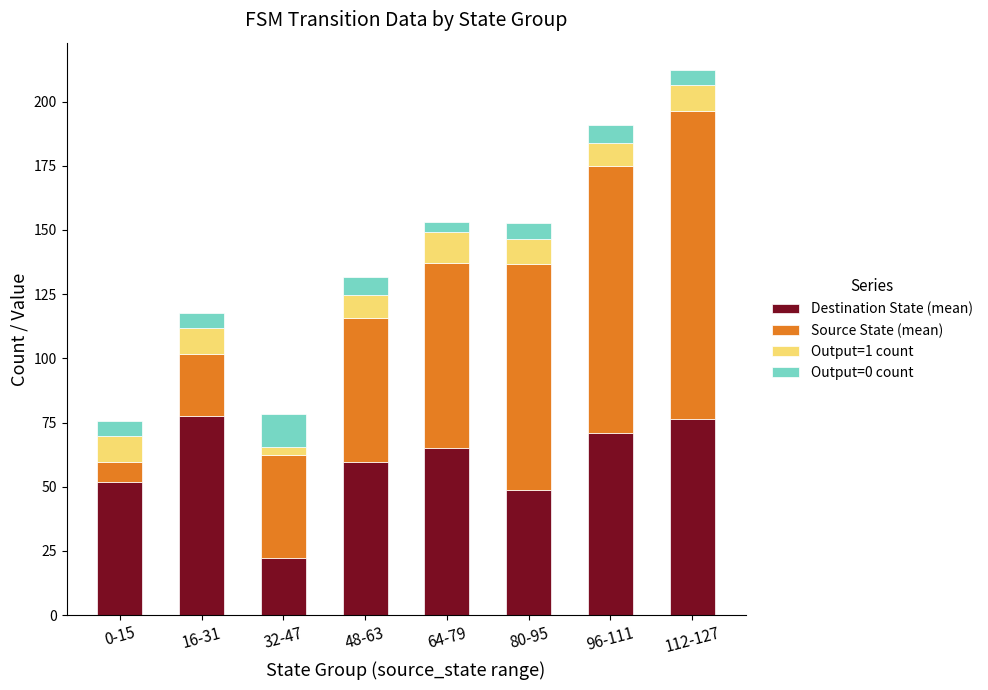

What is the difference between the Destination State (mean) values at 0-15 and 96-111?

19.0